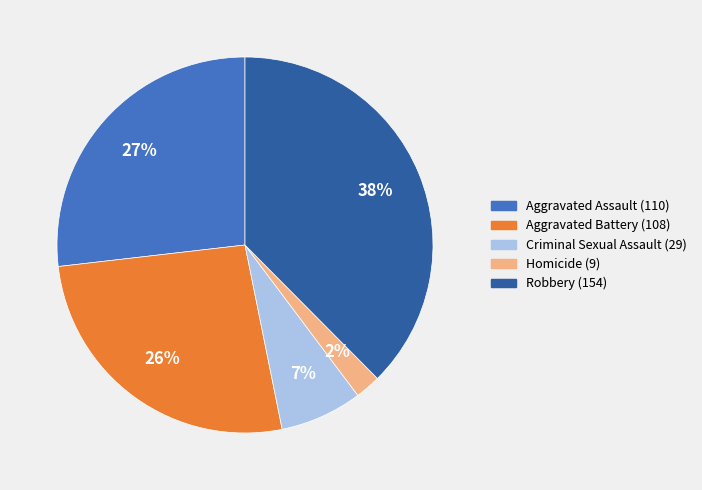

Which has a higher value, Criminal Sexual Assault or Aggravated Assault?

Aggravated Assault